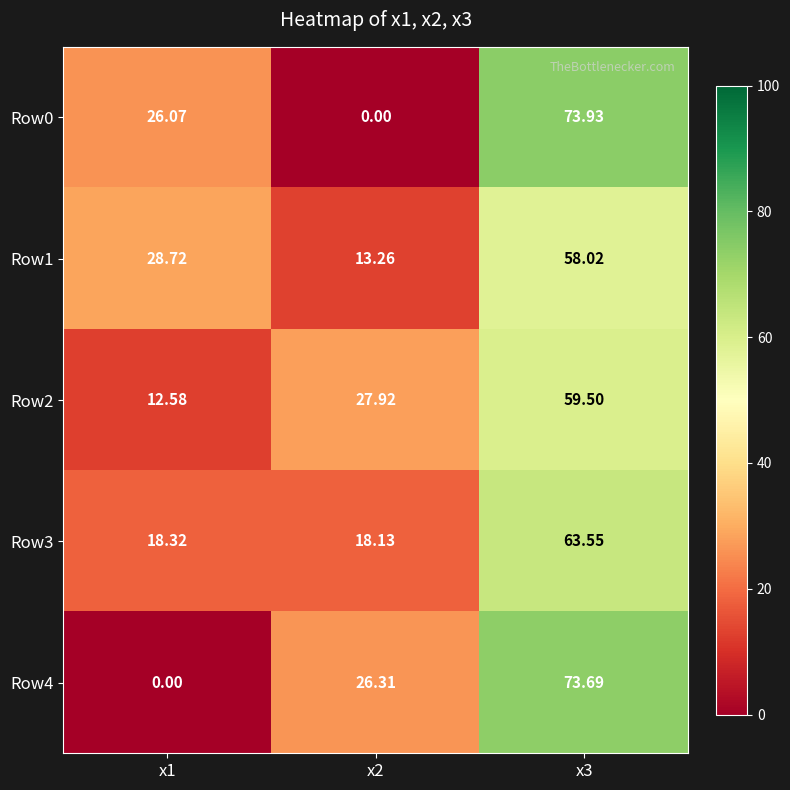

Is the value of Row2 at x3 greater than the value of Row3 at x1?

Yes